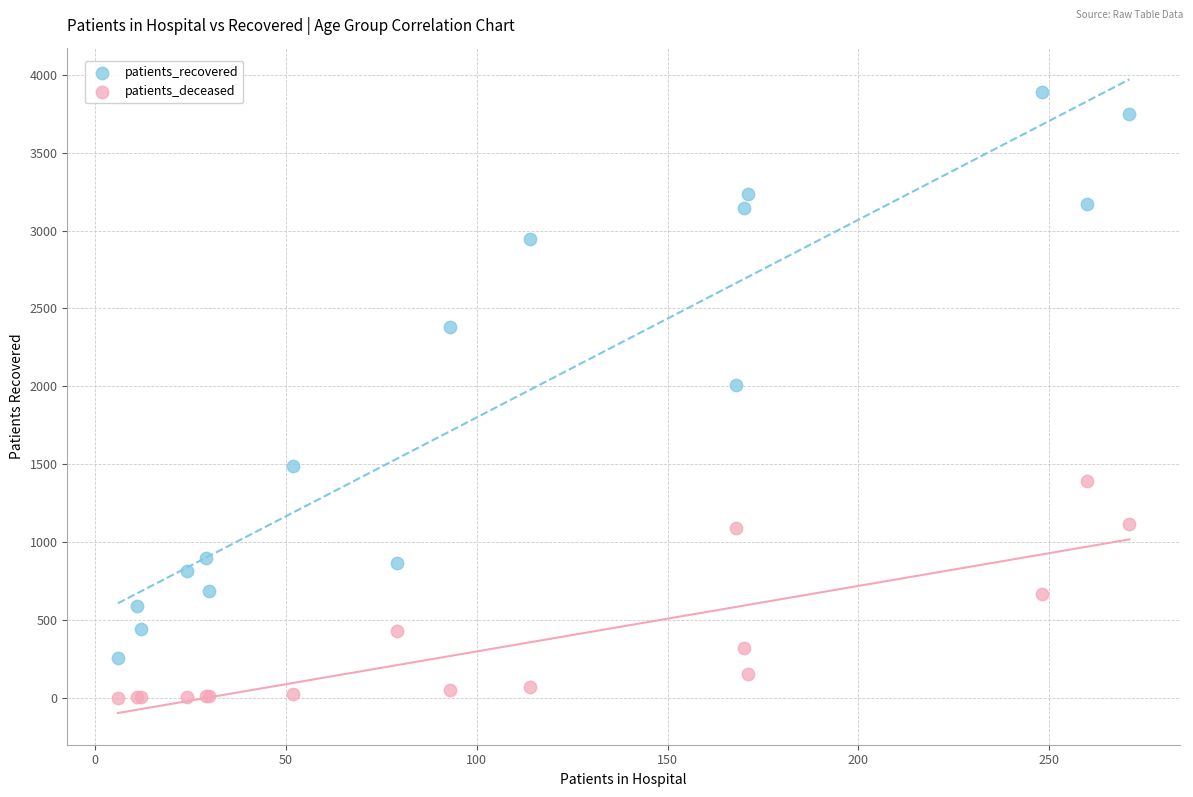

What is the X range (max minus min) for the scatter plot?

265